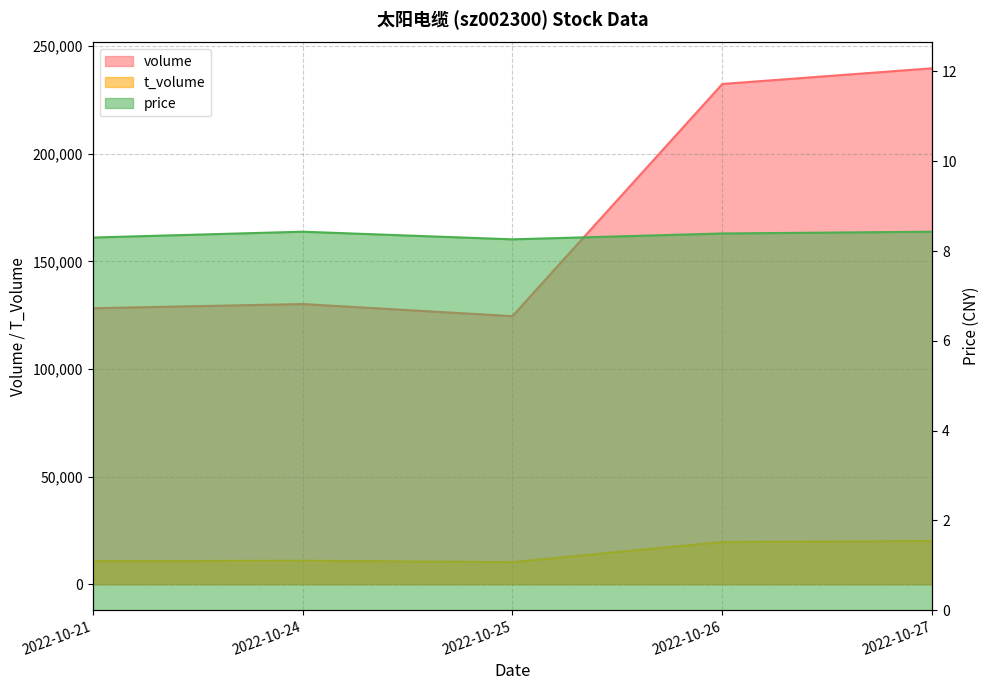

Does the chart display data point markers on the line(s)?

No